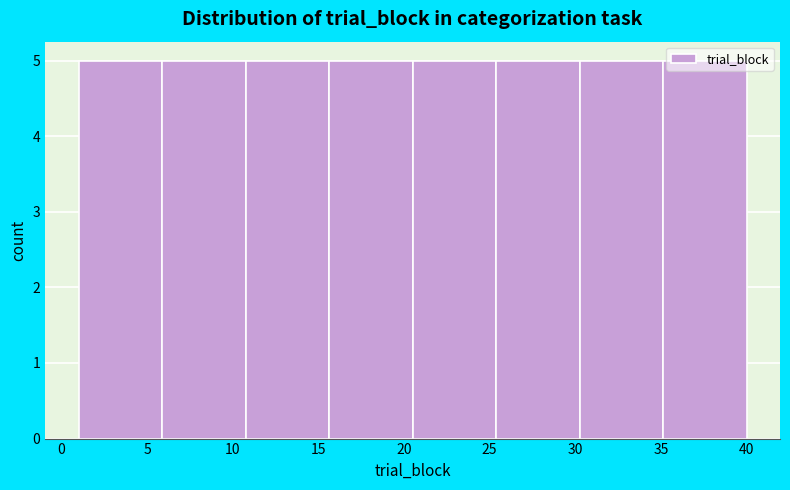

Reading left to right, list every bar in this chart as the range it spans on the x-axis followed by its height. Neither the bar edges nor the heights are printed on the chart, so give them approximately, as read against the axes.

1.0 to 6.0: 5
6.0 to 11.0: 5
11.0 to 15.5: 5
15.5 to 20.5: 5
20.5 to 25.5: 5
25.5 to 30.5: 5
30.5 to 35.0: 5
35.0 to 40.0: 5